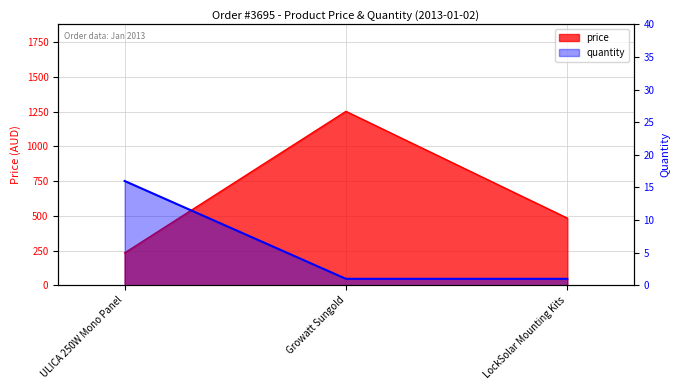

Read the quantity value at Growatt Sungold.

1.0